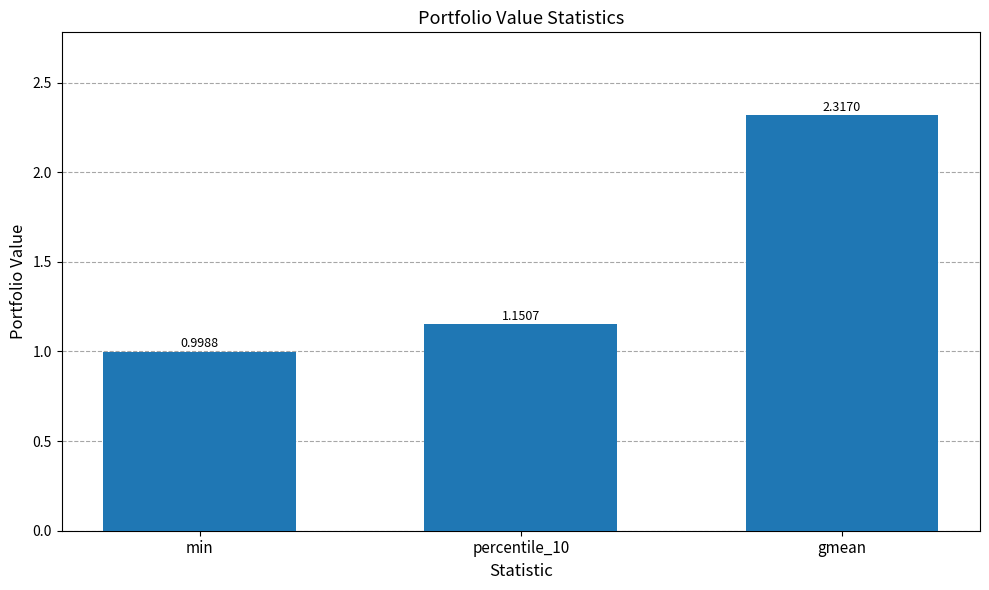

Which category has the lowest value across all series?

min